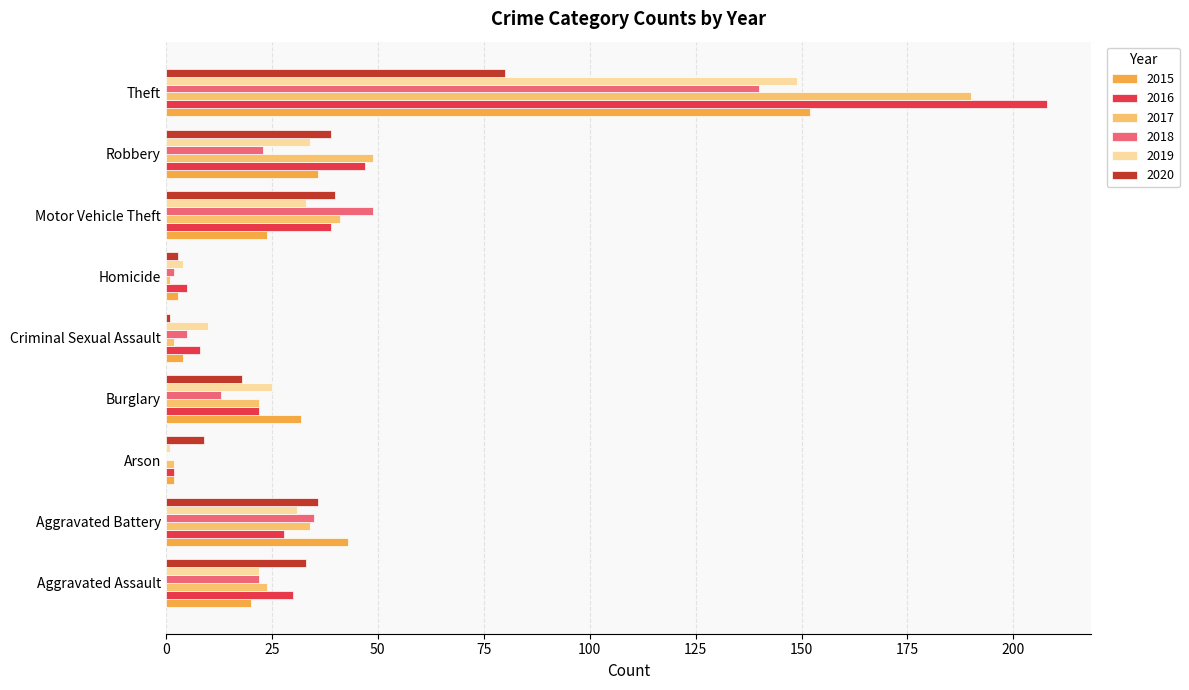

The value of 2020 at Aggravated Assault is 33. True or false?

True